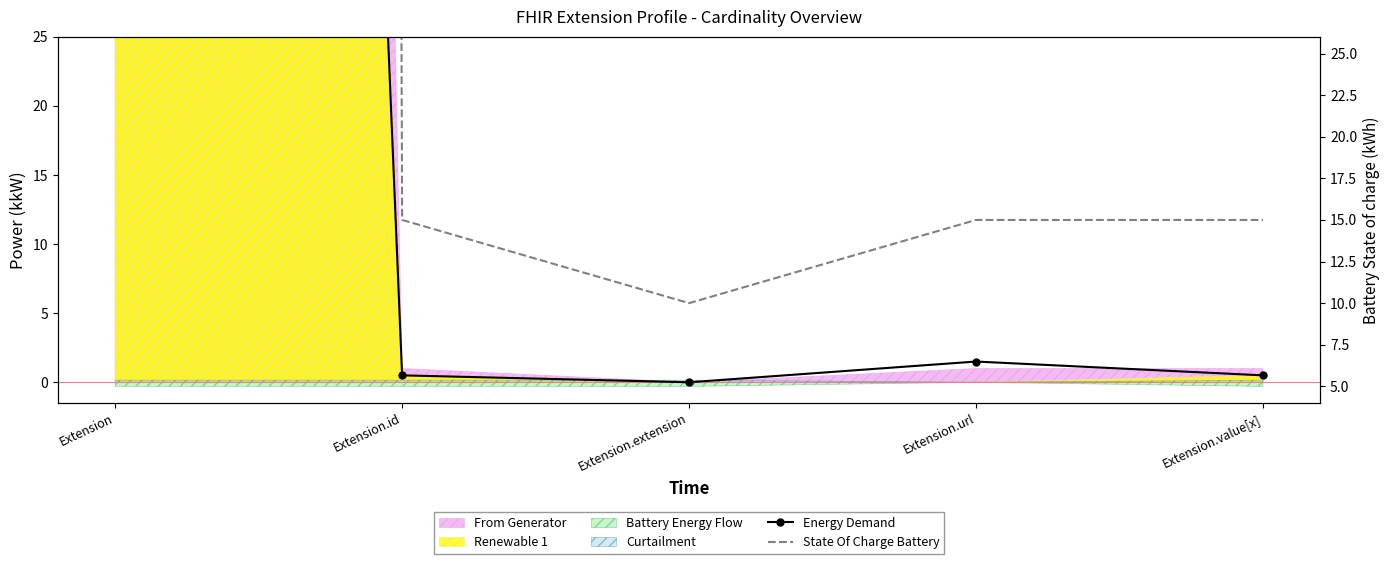

How many lines are shown in the chart?

2